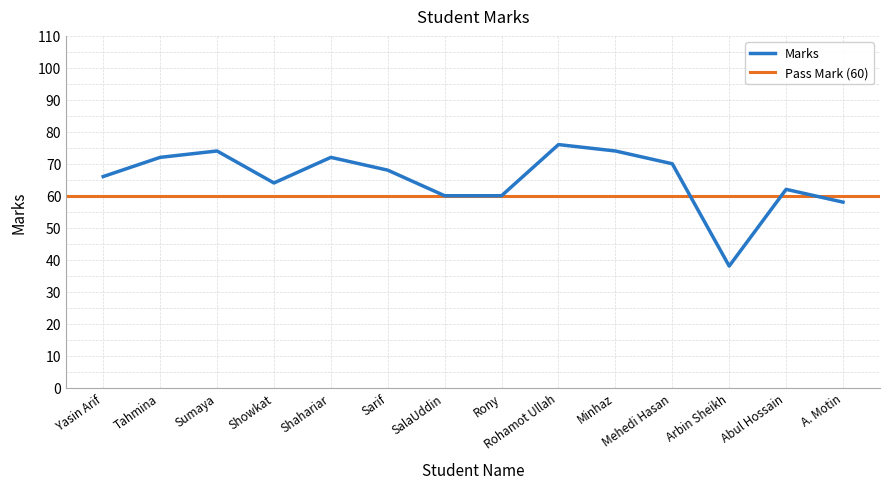

What is the difference between the maximum and second lowest values?

18